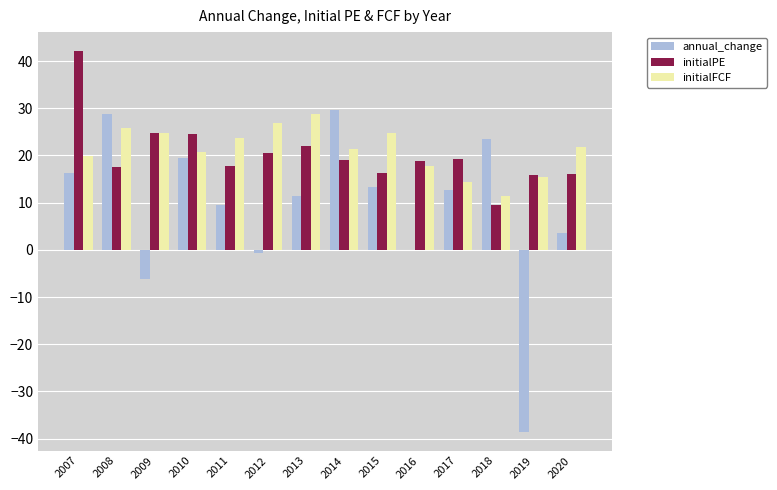

What value does the initialFCF series have at 2016?

17.7